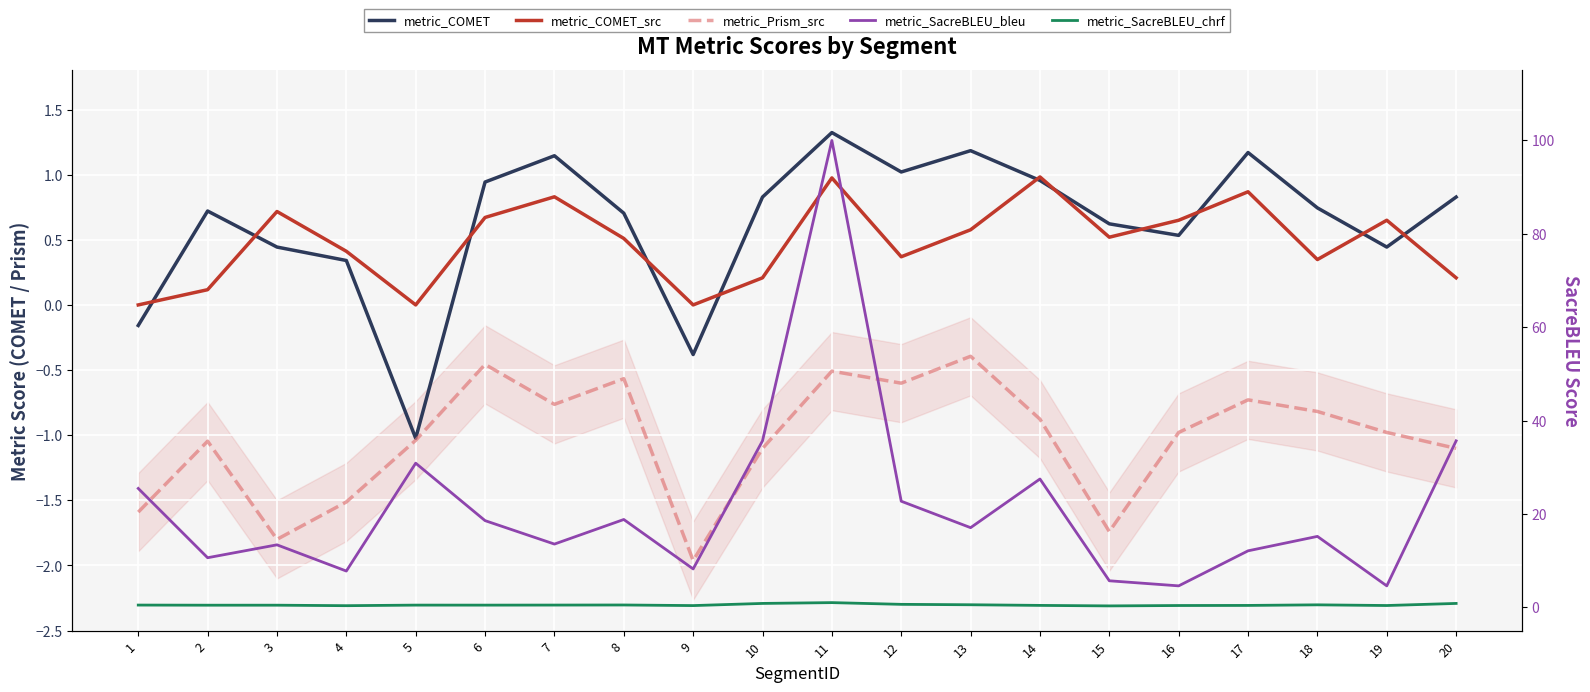

Is it true that metric_COMET_src equals 0.3 at 18?

True